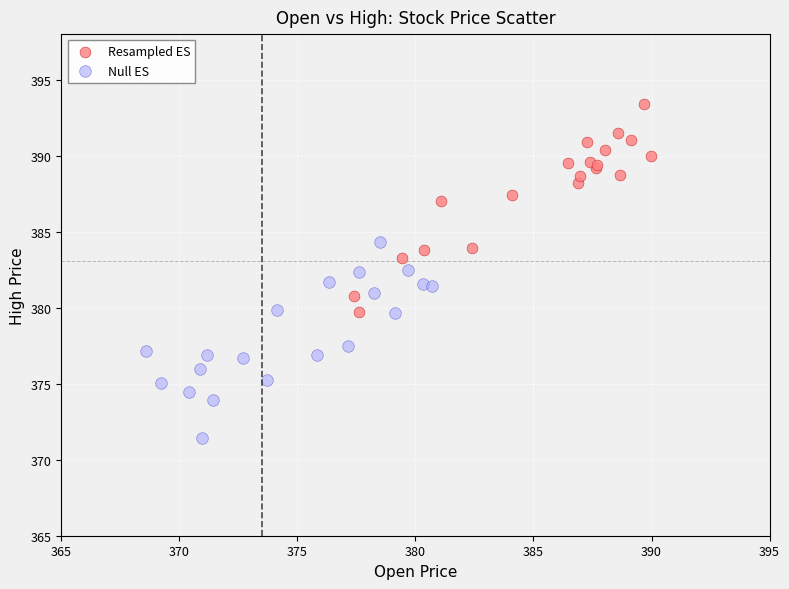

Which series contains the lowest Y value?

Null ES